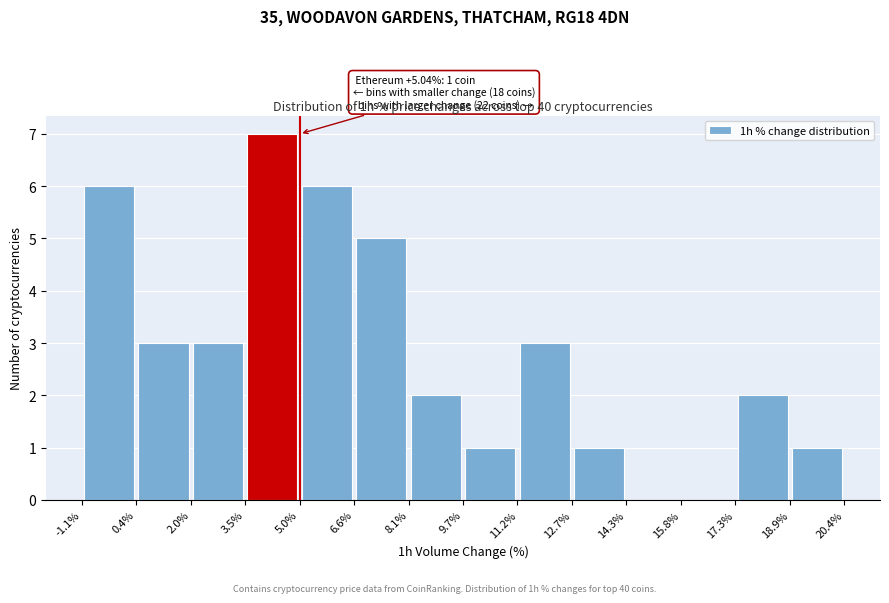

Over which range of the x-axis is the bar tallest?

3.5% to 5.0%